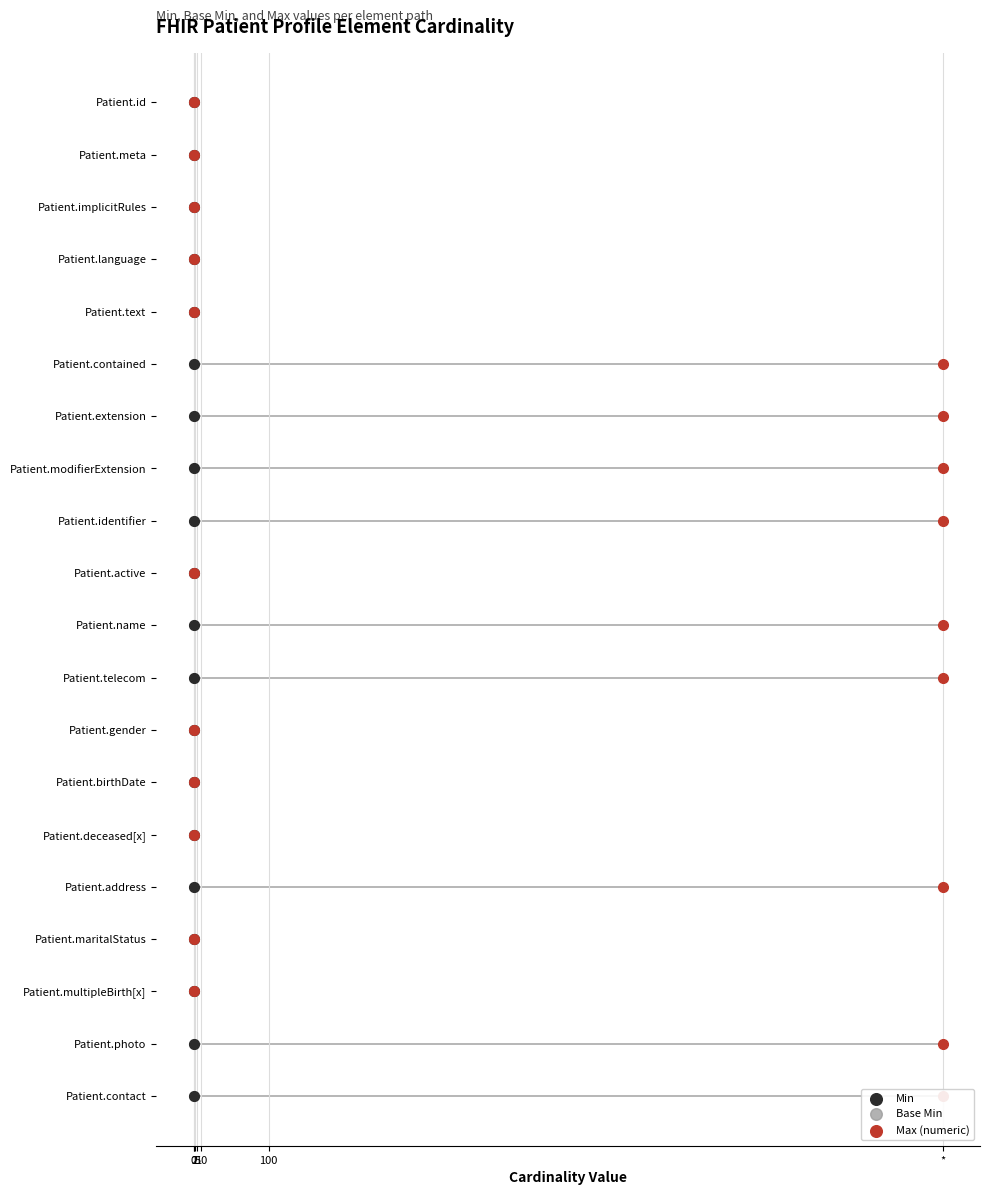

Which series reaches the maximum Y coordinate?

Min